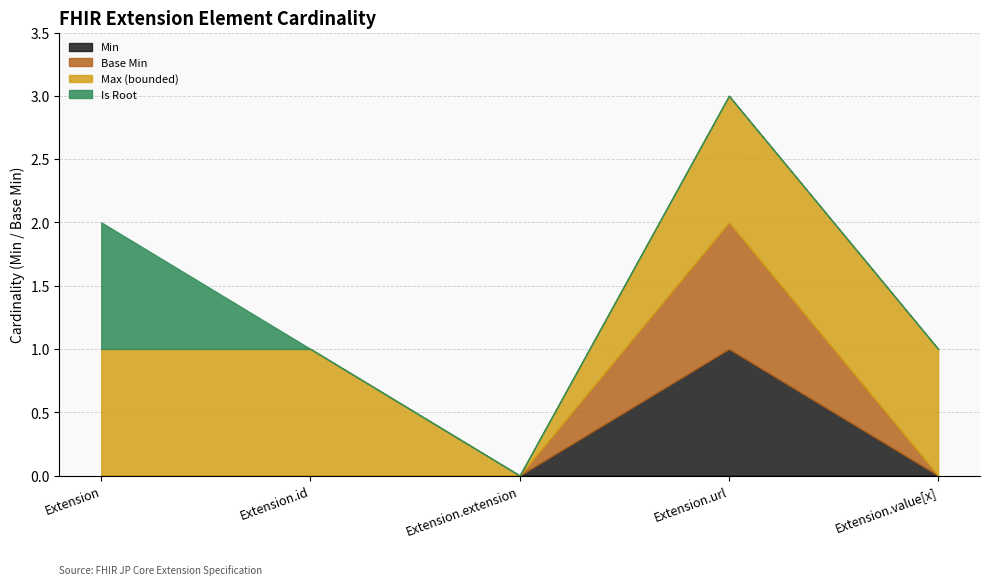

What position from the right is Extension.extension?

3